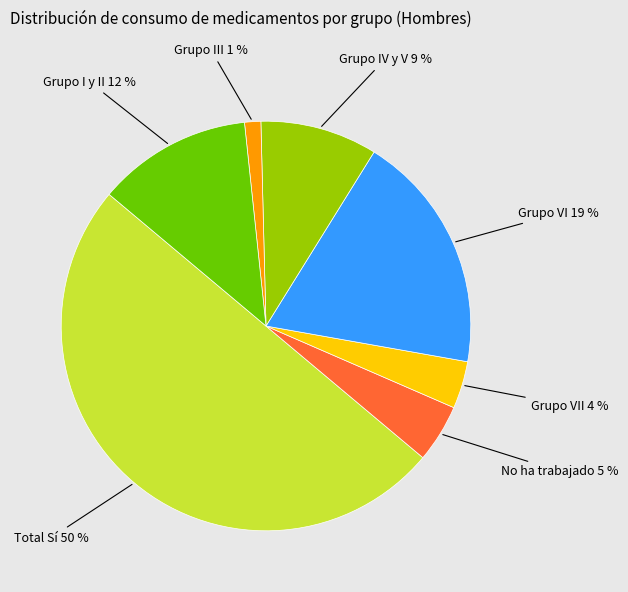

To the nearest percent, what is the average slice percentage?

14%